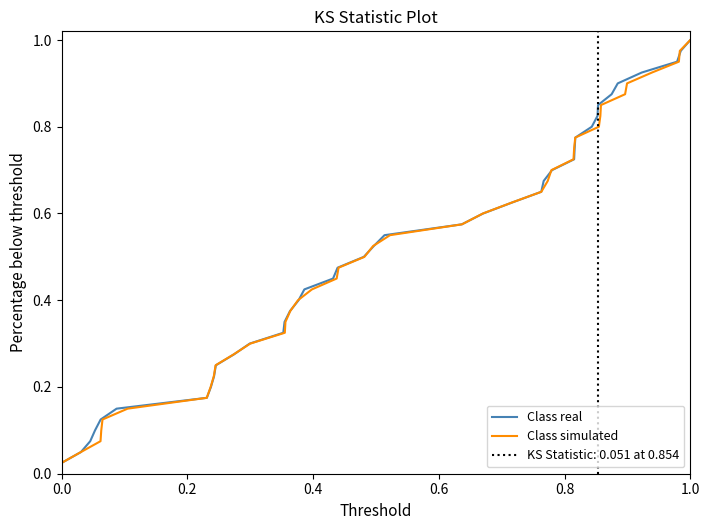

Which series has the largest total across all categories?

Class real